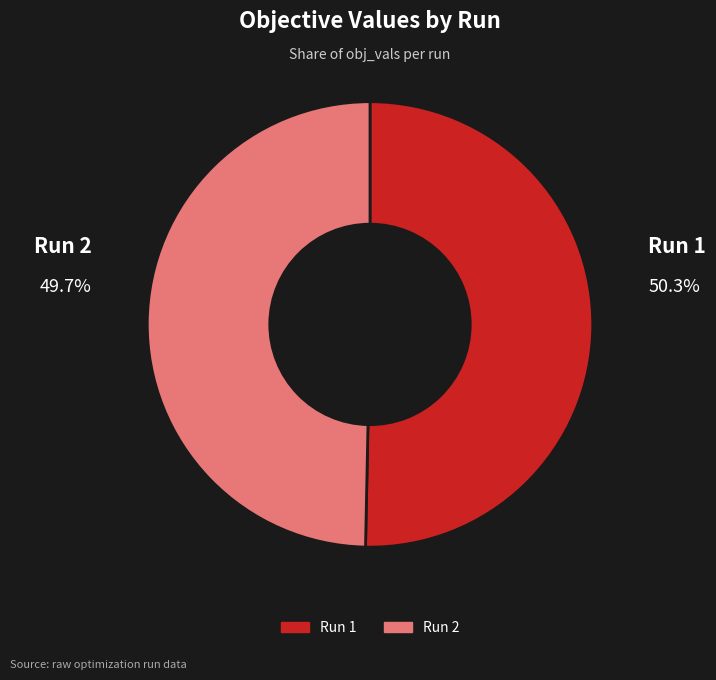

To the nearest percent, what is the average slice percentage?

50%